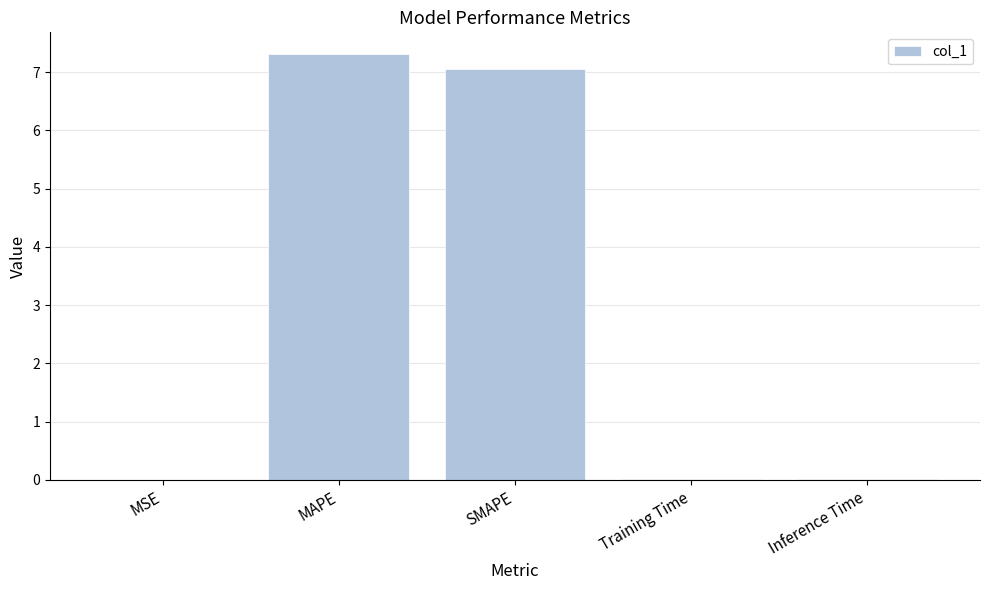

What is the average value?

2.9